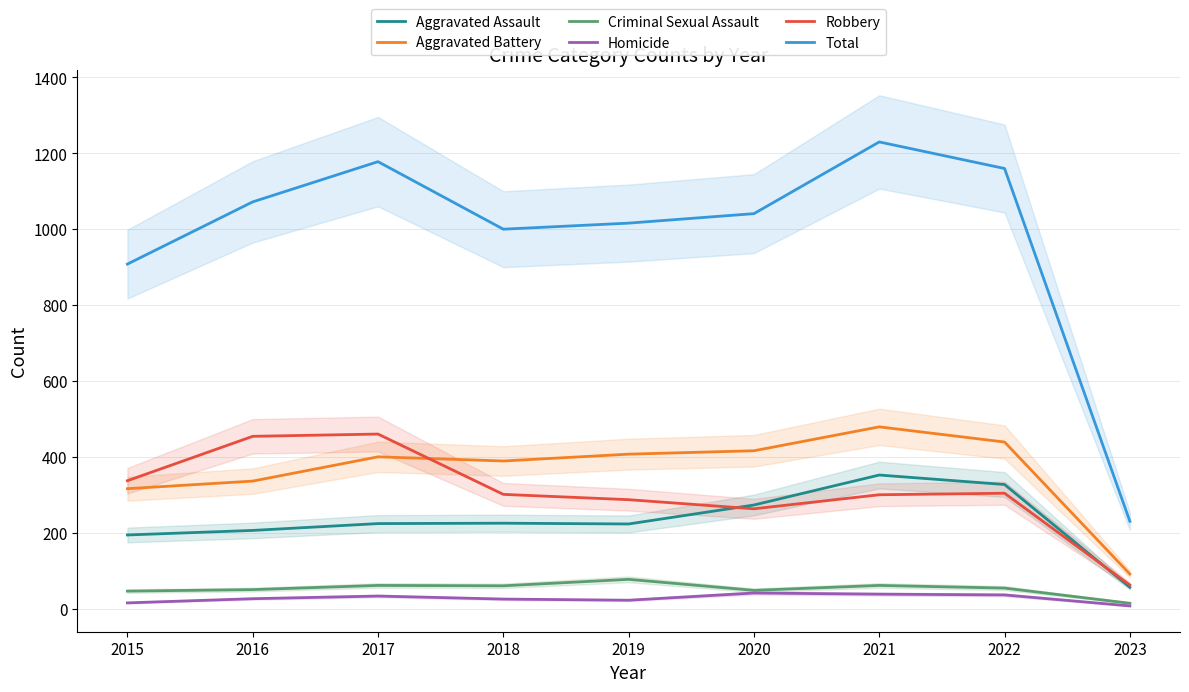

What is the spread (max minus min) of values at 2019?

994